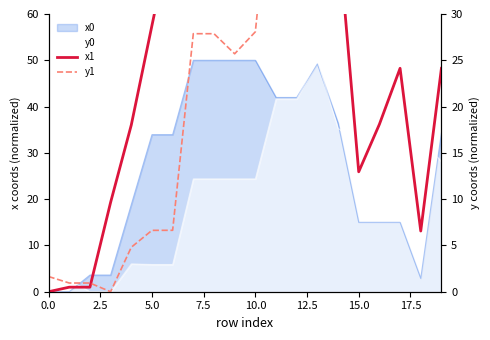

In x1, how many points are higher than both neighbors (excluding endpoints)?

3